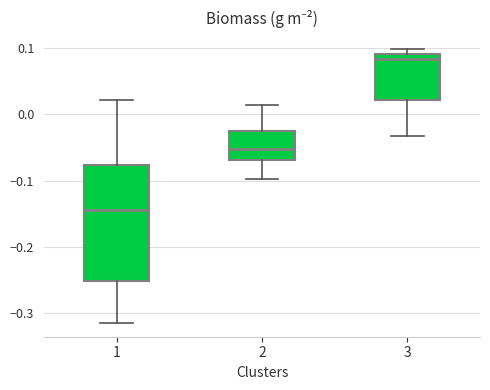

Reading left to right, read every box against the y-axis: the position of its median line, the range the box covers, and the ends of its whiskers. The values are not printed on the chart, so give them approximately, as read against the axis.

1: median -0.14, box -0.25 to -0.08, whiskers -0.32 to 0.02
2: median -0.05, box -0.07 to -0.03, whiskers -0.10 to 0.01
3: median 0.08, box 0.02 to 0.09, whiskers -0.03 to 0.10